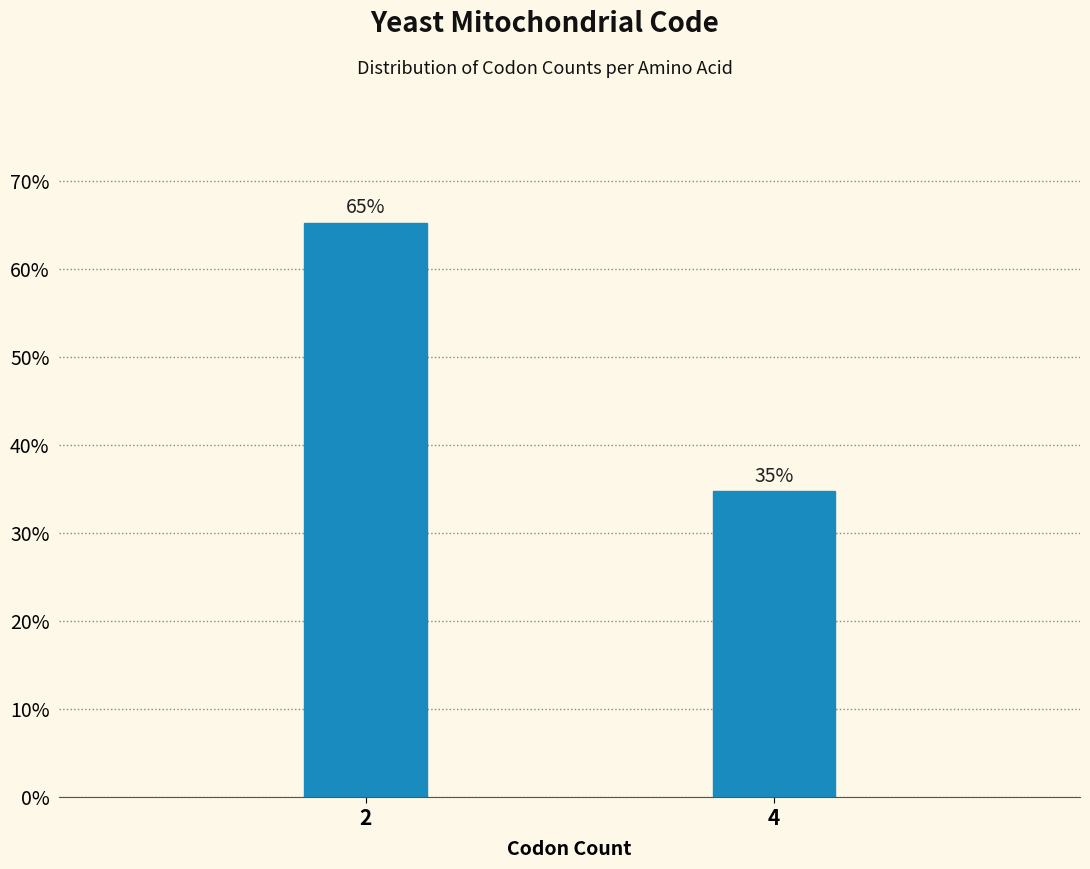

What is the greatest value displayed?

65.2